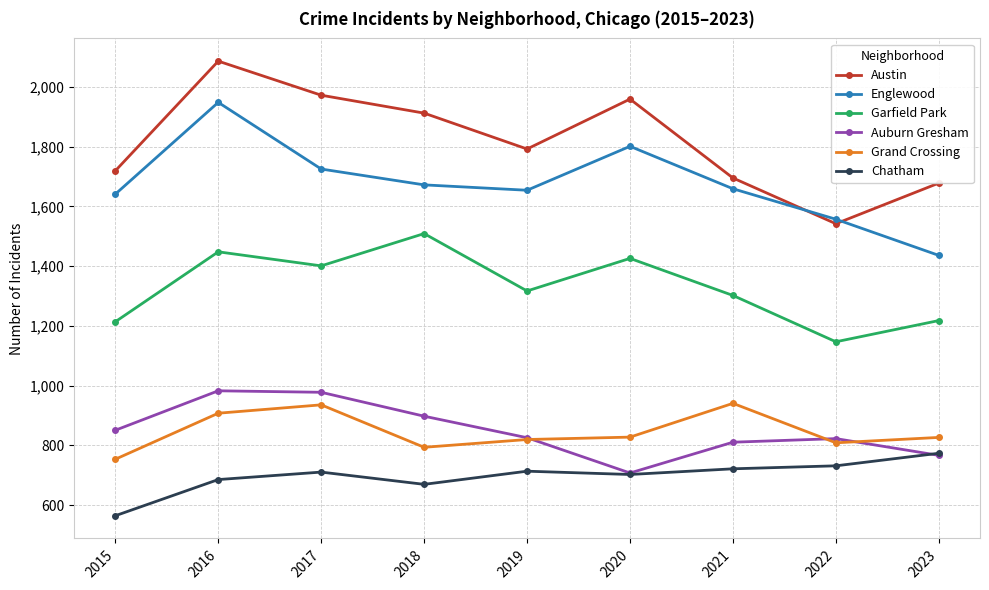

True or false: Austin and Auburn Gresham cross at least once.

False